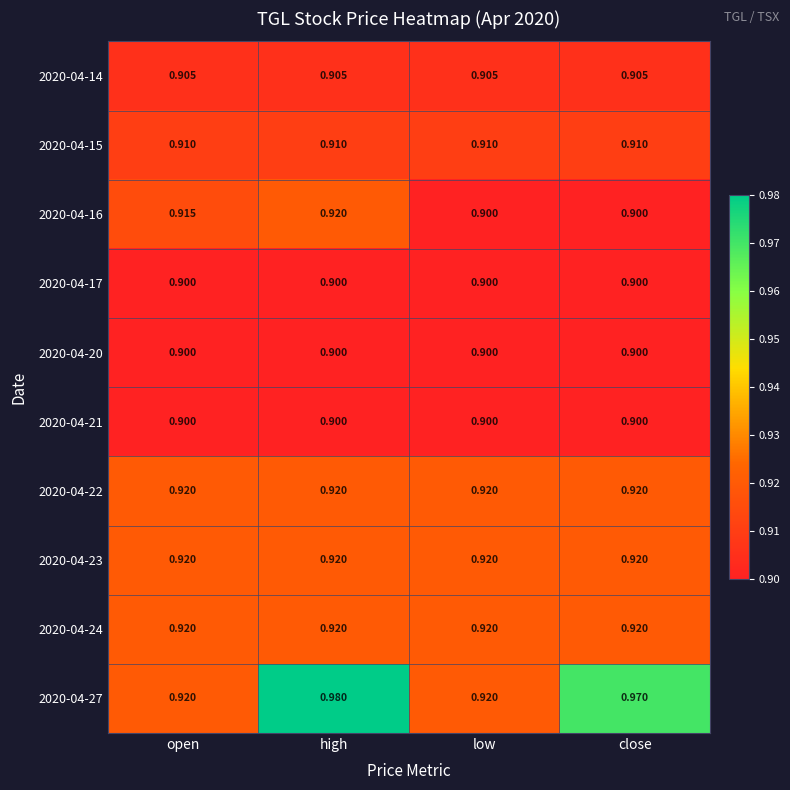

At which category is the sum across all series the highest?

high